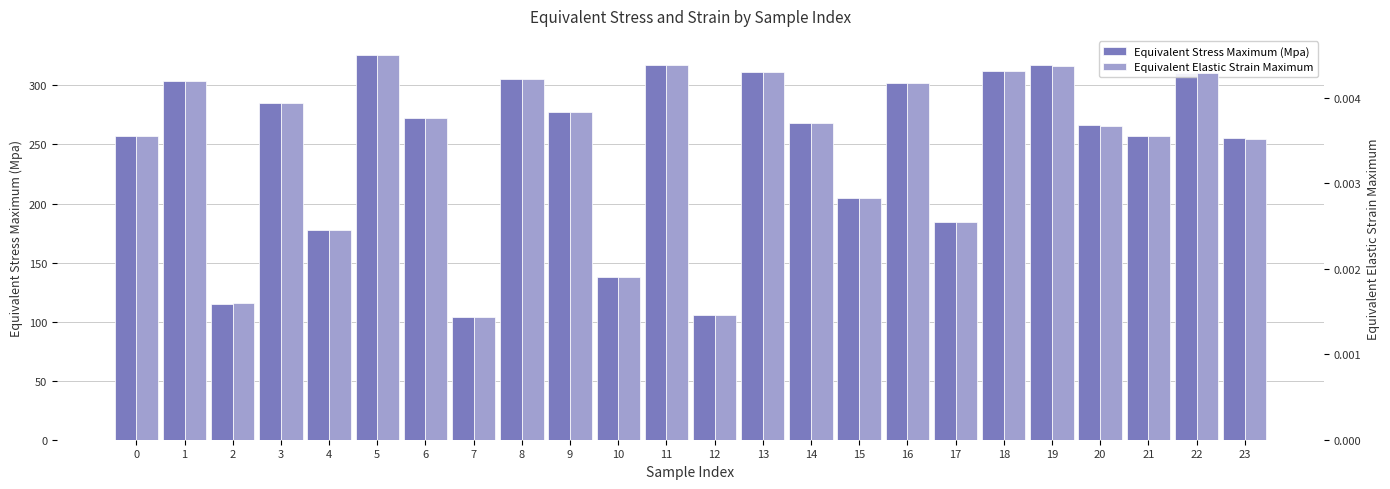

At which label does Equivalent Stress Maximum (Mpa) first exceed 272?

1